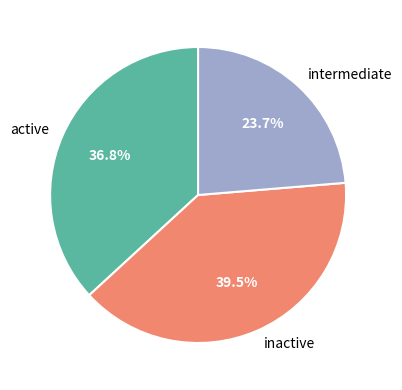

Which has a higher value, active or intermediate?

active